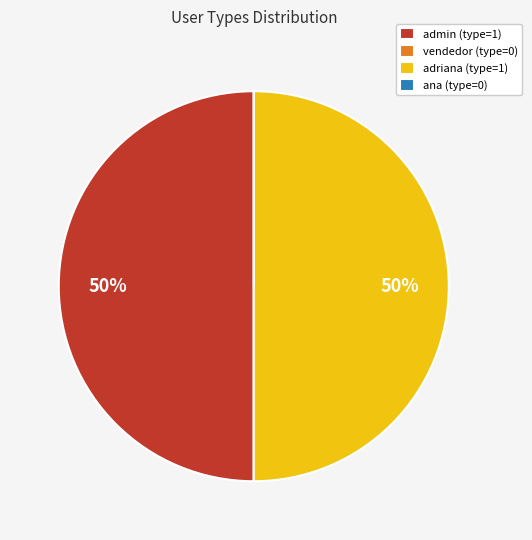

To the nearest percent, what is the average slice percentage?

25%